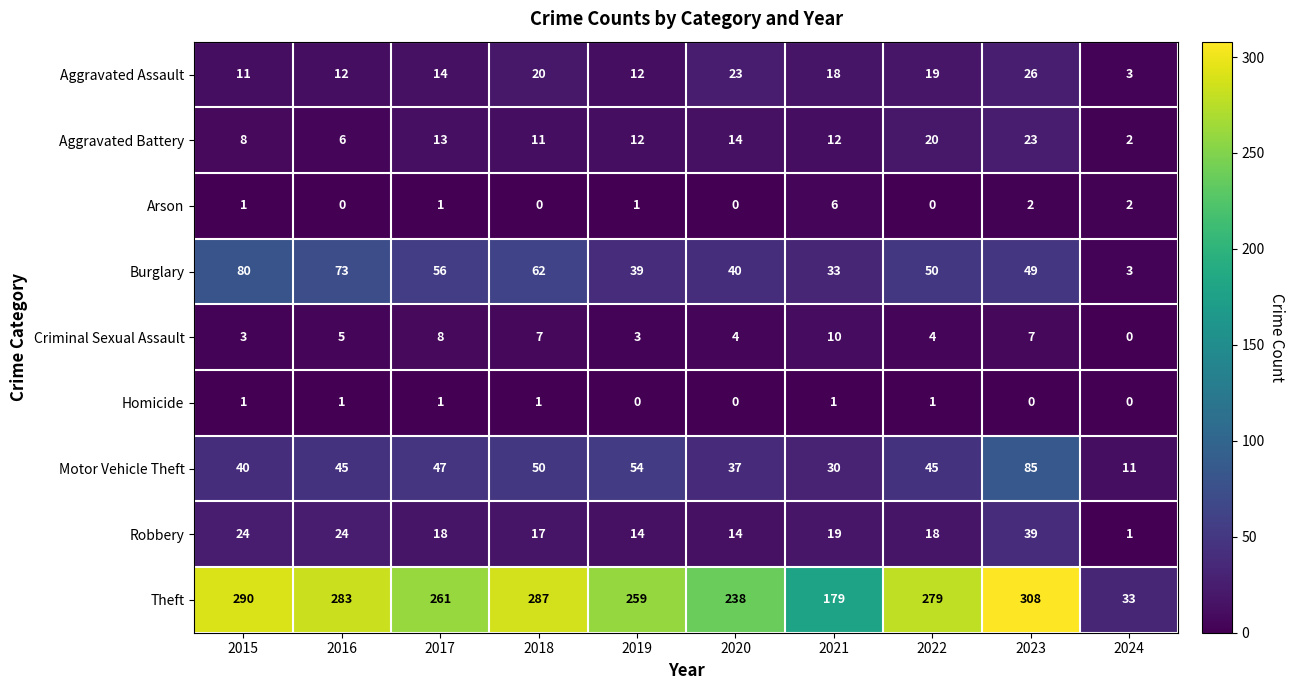

The Motor Vehicle Theft series shows 30 at 2021. True or false?

True